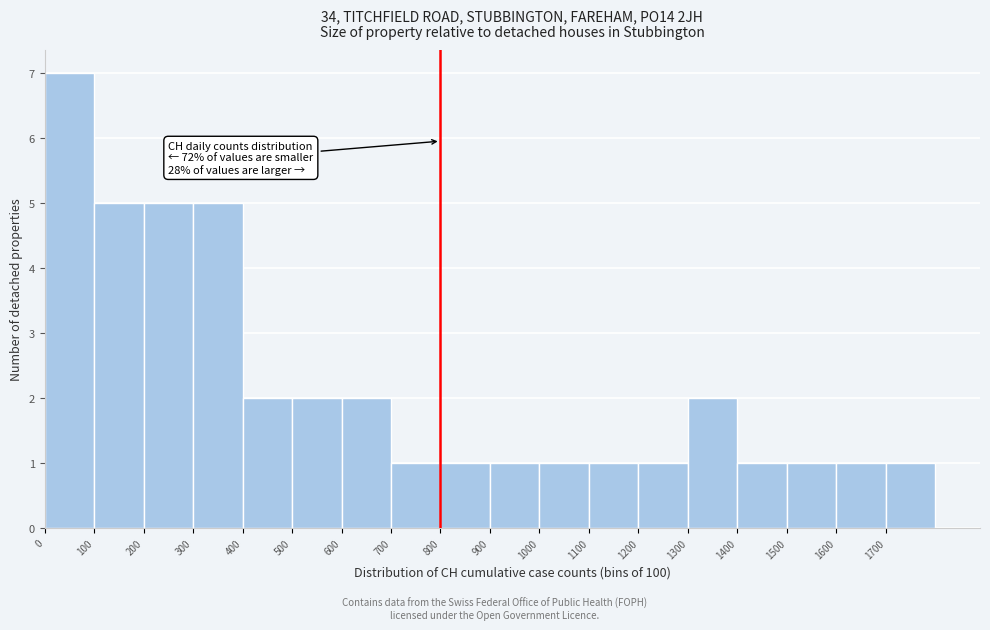

Which range on the x-axis has the tallest bar?

0 to 100